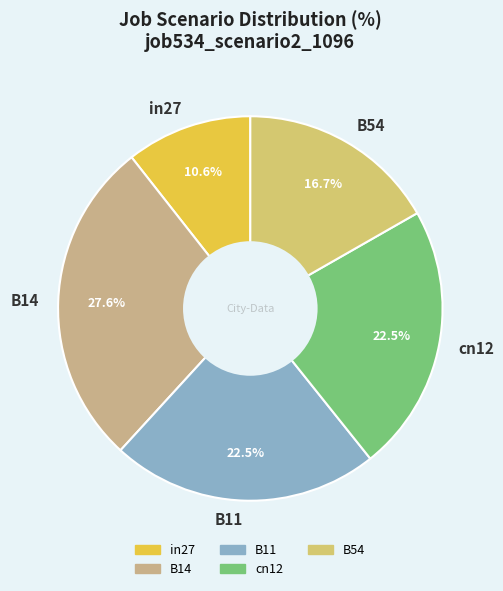

Does any single category account for the majority?

No